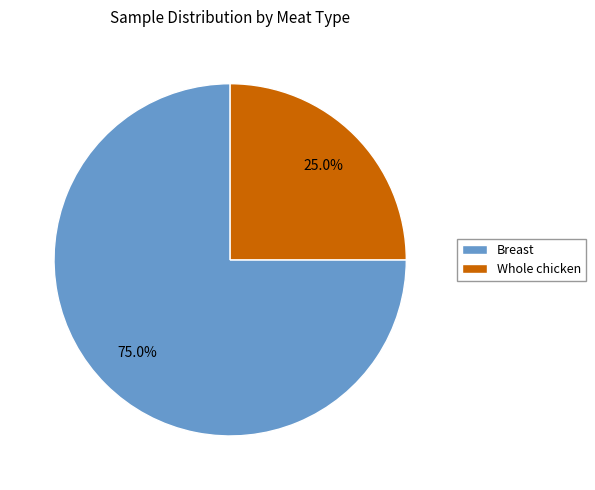

Approximately how many times larger is the value at Whole chicken compared to Breast?

0.3